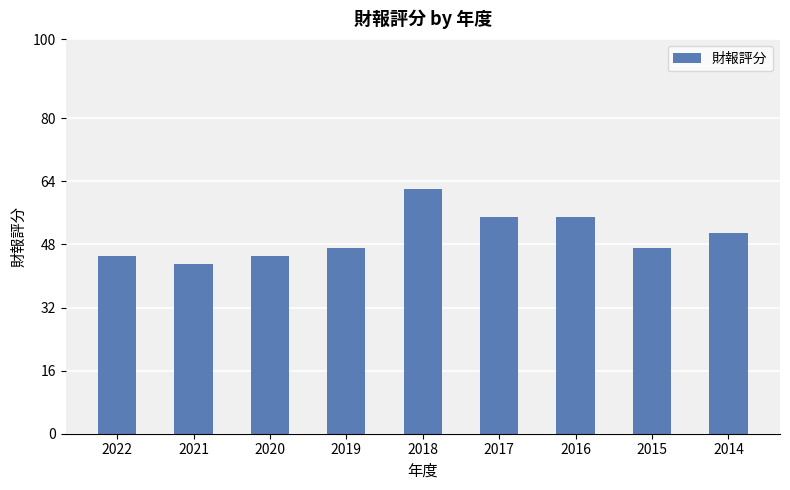

What is the change in value from 2021 to 2020?

+2